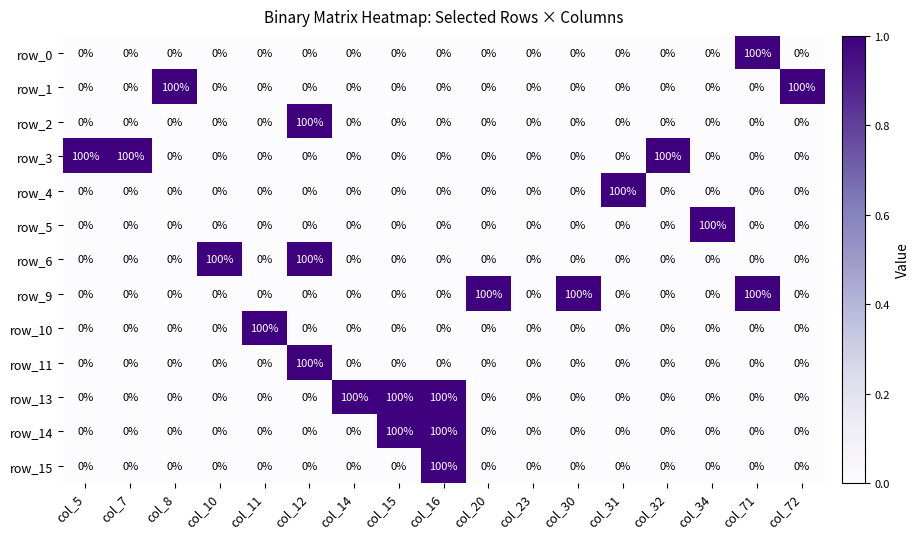

How many series are shown in this chart?

13